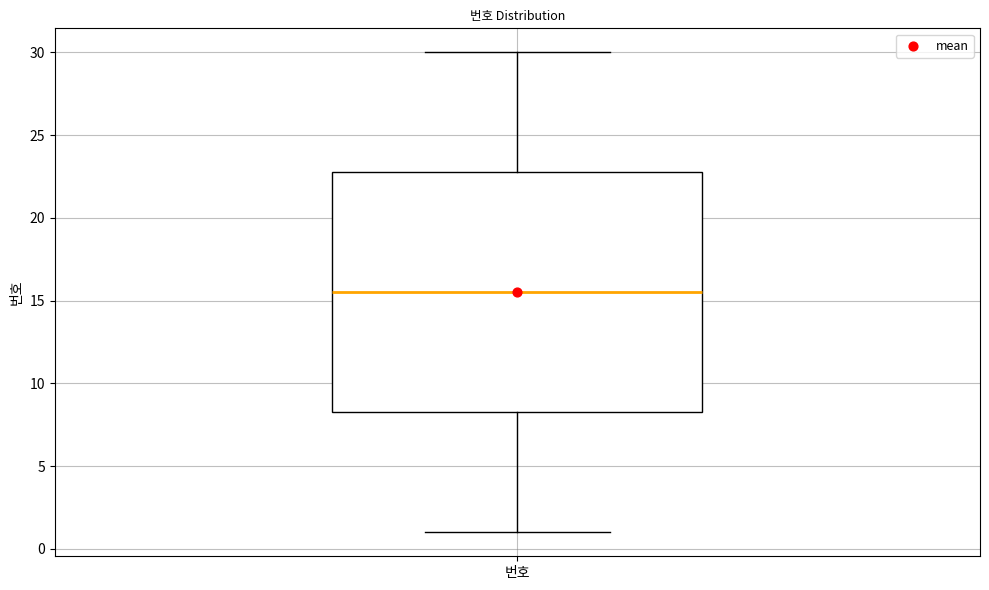

Read this box plot against the y-axis: the position of the median line, the range covered by the box, and the ends of both whiskers. The values are not printed on the chart, so give them approximately, as read against the axis.

median 15.5, box 8.5 to 23.0, whiskers 1.0 to 30.0